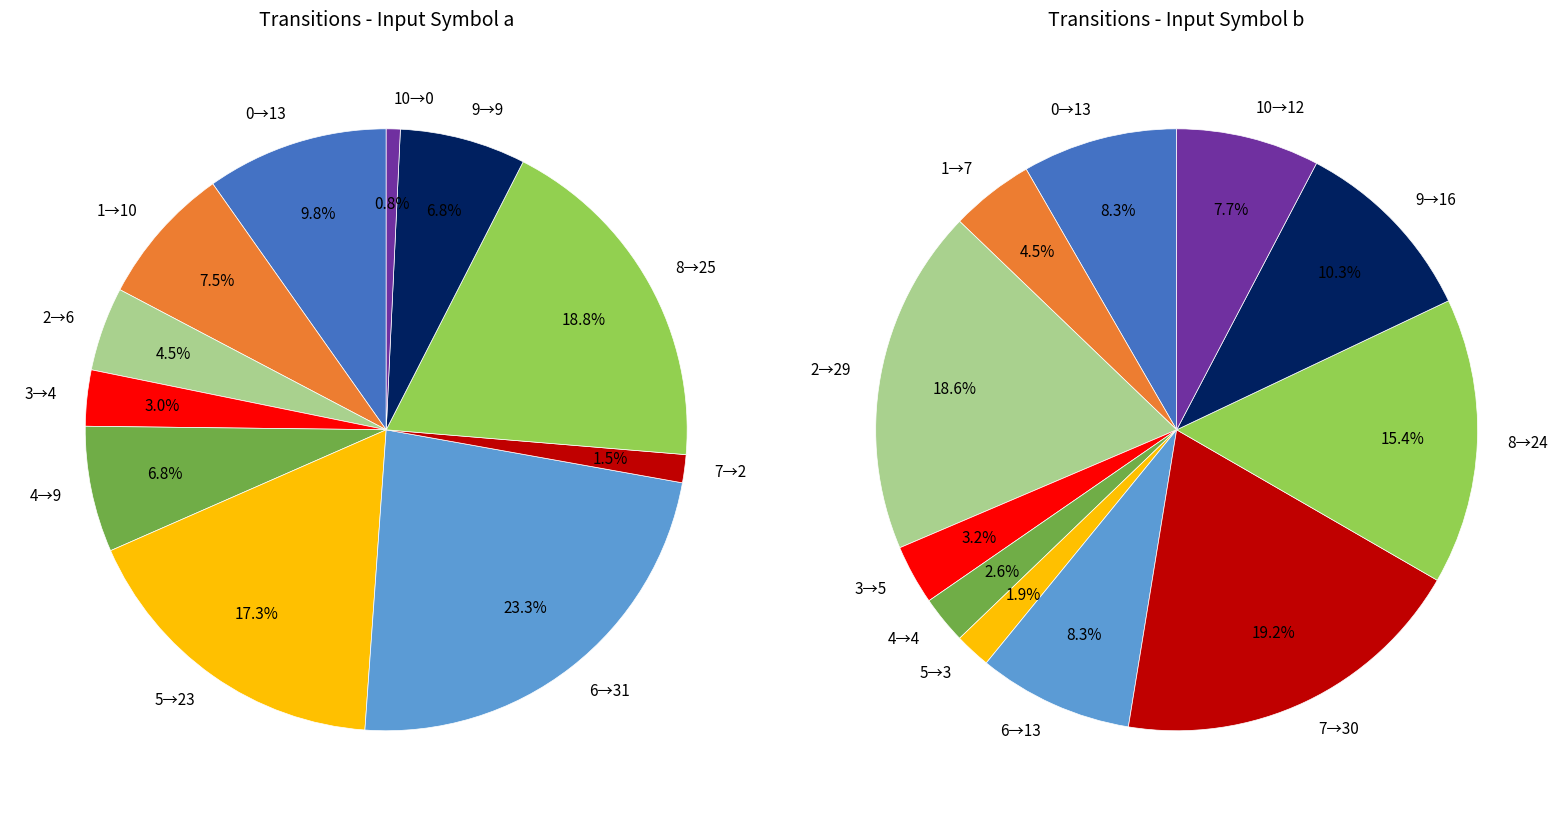

Count the number of slices in the pie.

11